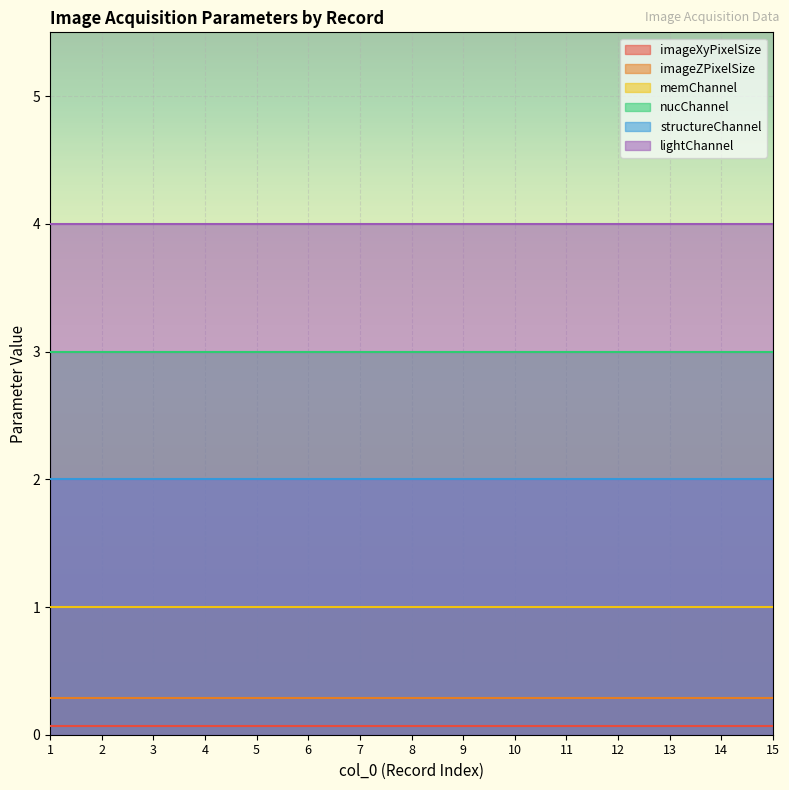

What is the spread (max minus min) of values at 10?

3.9